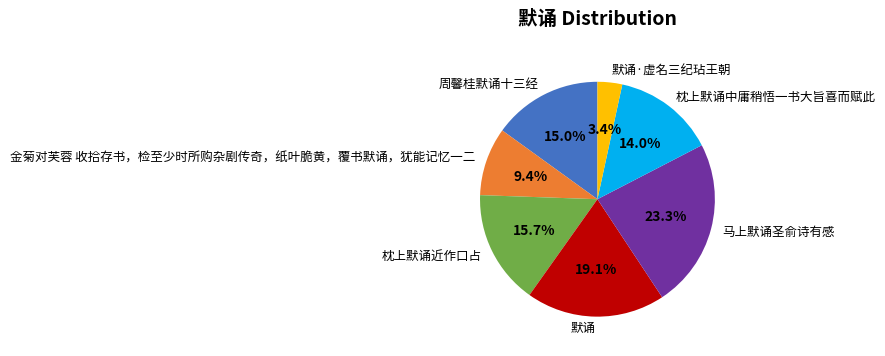

To the nearest percent, what is the combined percentage of 马上默诵圣俞诗有感 and 枕上默诵近作口占?

39%